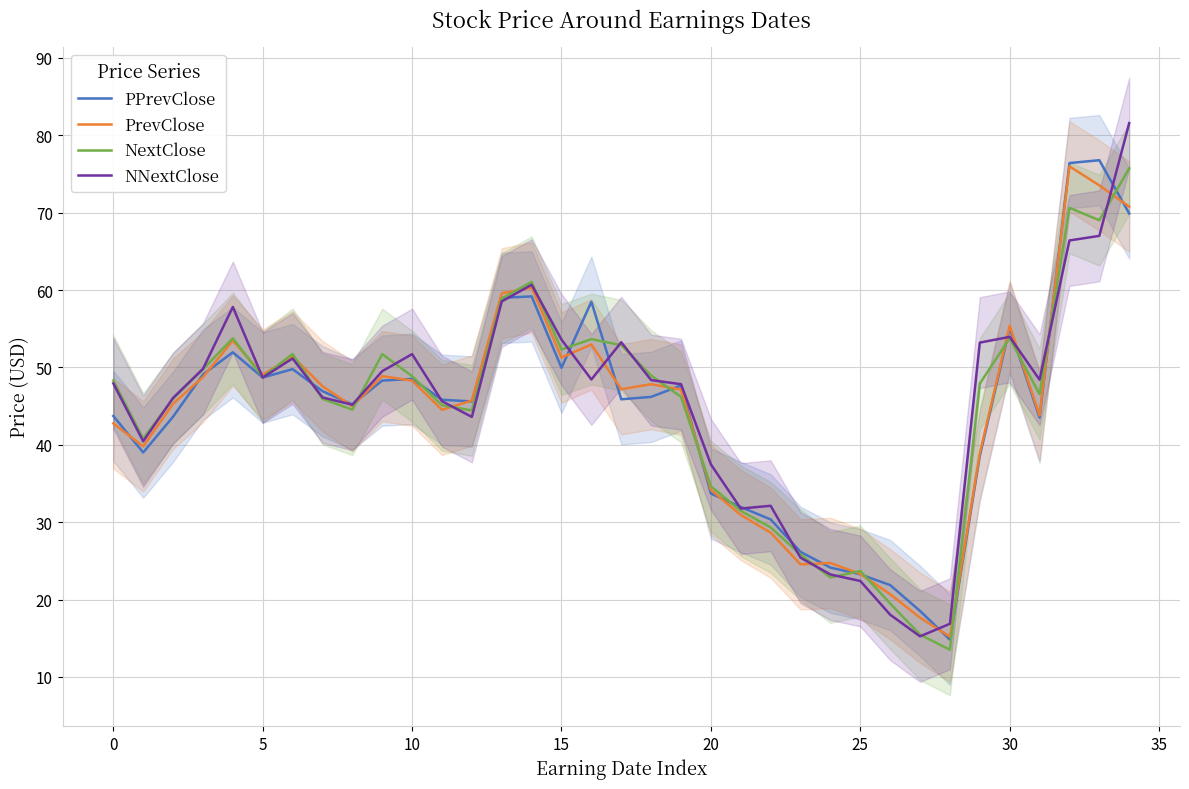

What is the highest value of the PrevClose series?

76.0